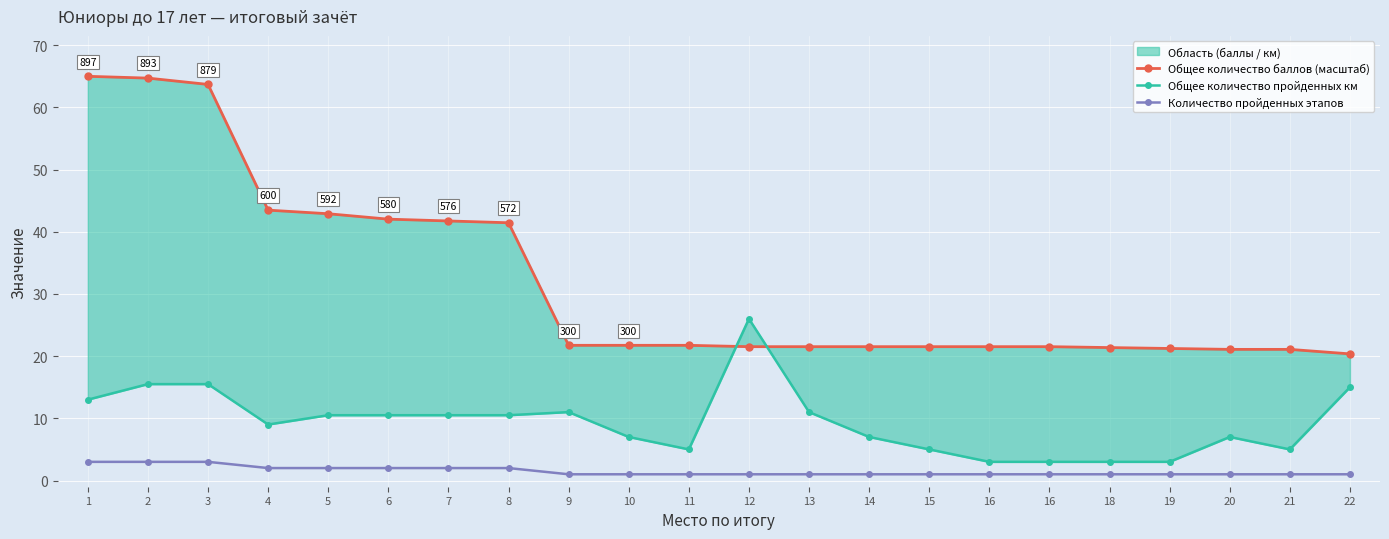

True or false: Общее количество пройденных км has a value of 11.0 at 9.

True